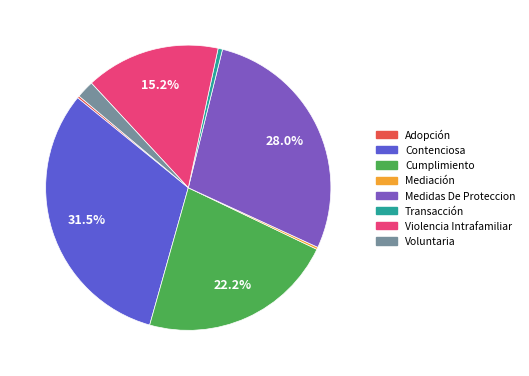

Does Cumplimiento account for over 50% of the chart?

No